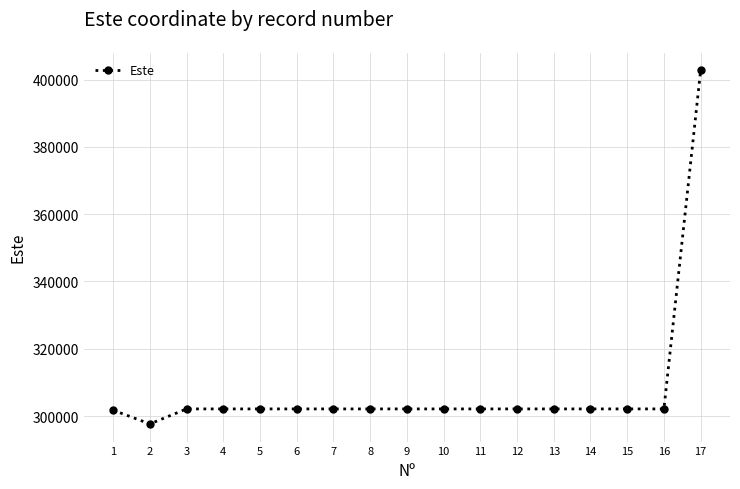

What is the minimum value shown in the chart?

297661.0